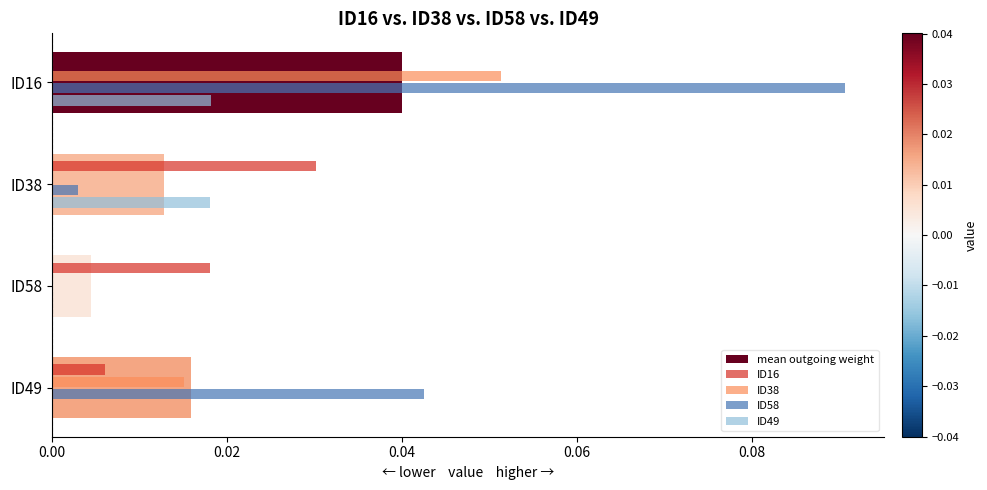

The value of ID58 at ID16 is 0.2. True or false?

False